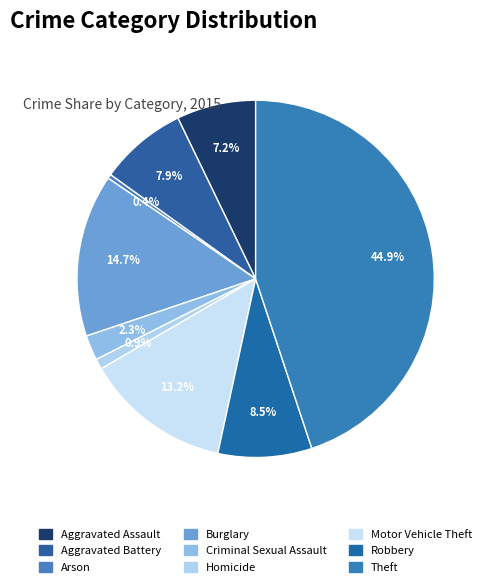

The Criminal Sexual Assault slice represents 13% of the pie. True or false?

False